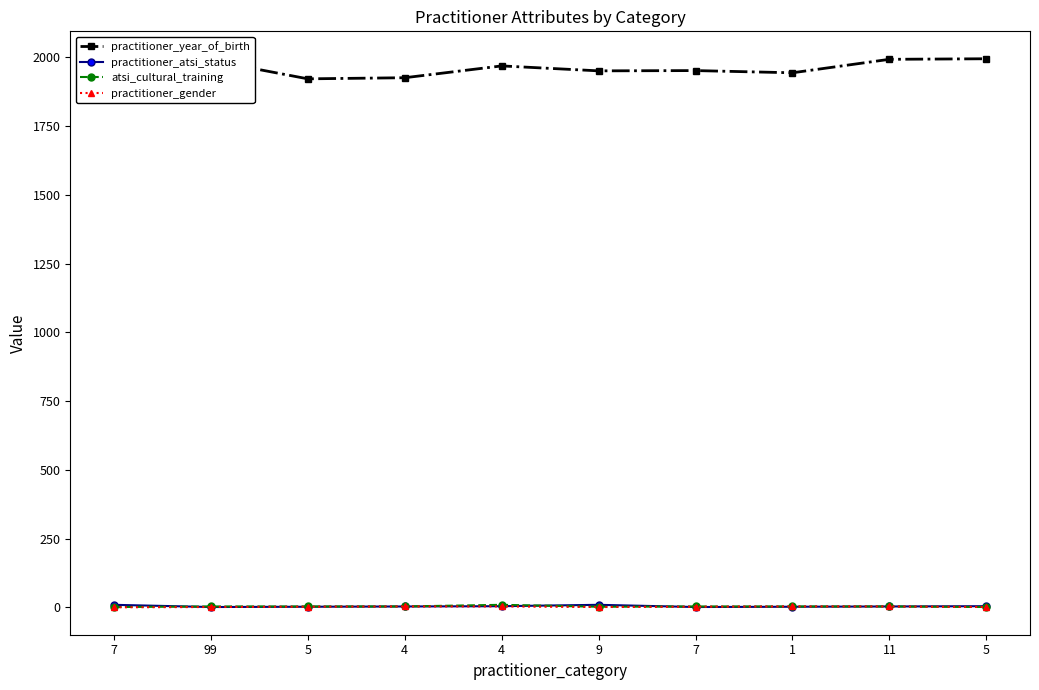

What is the average value of the practitioner_gender series?

2